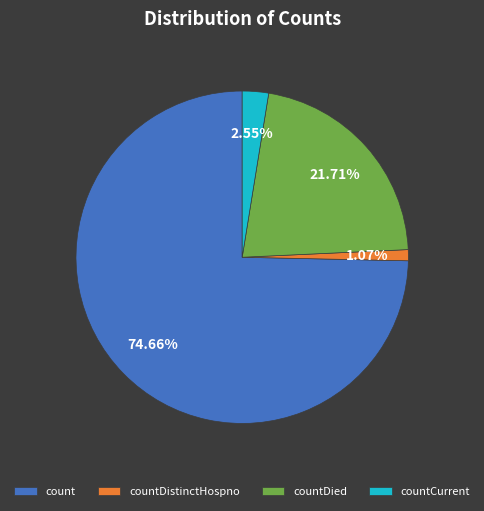

Which category has the smallest portion of the pie?

countDistinctHospno